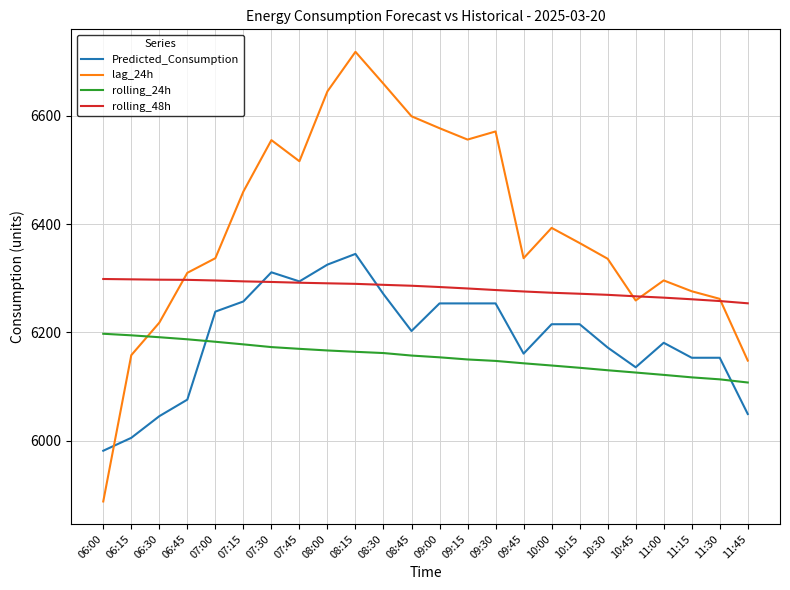

What is the sum of the rolling_24h values at 09:30 and 07:15?

12325.4